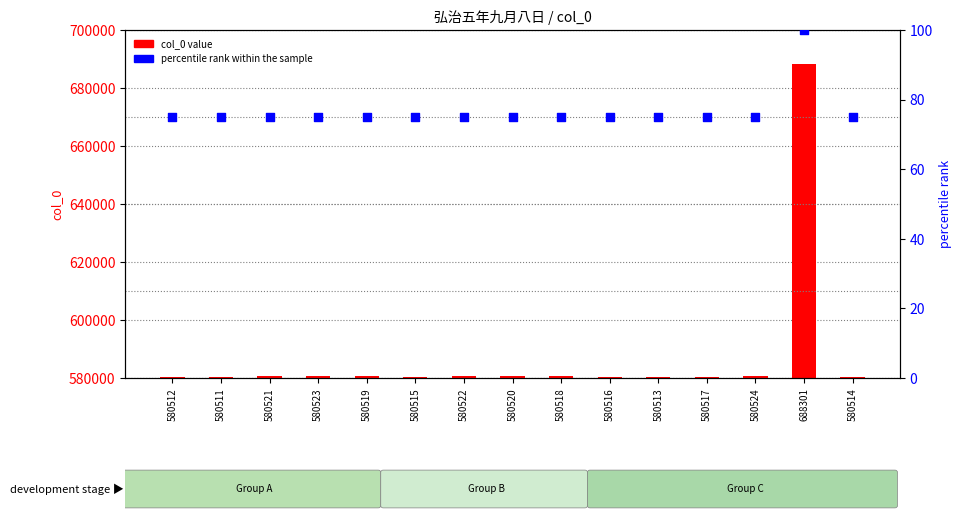

Which series has the largest Y range (max minus min)?

col_0 value